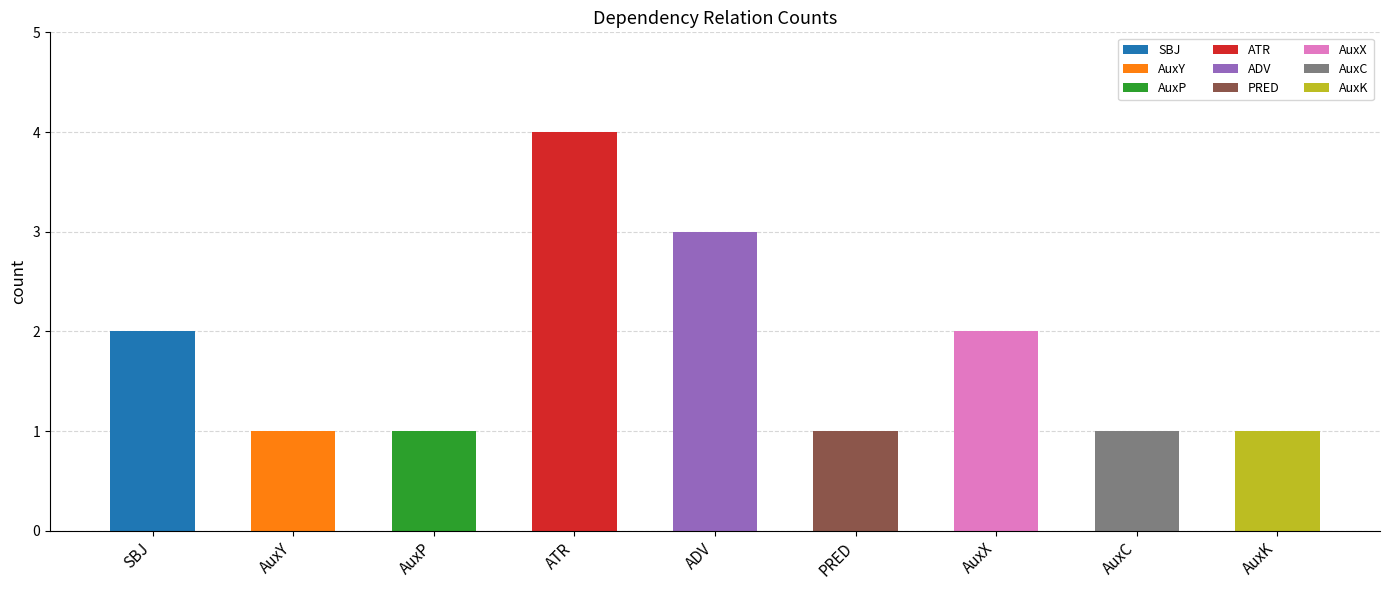

True or false: the data shows 1 at PRED.

True